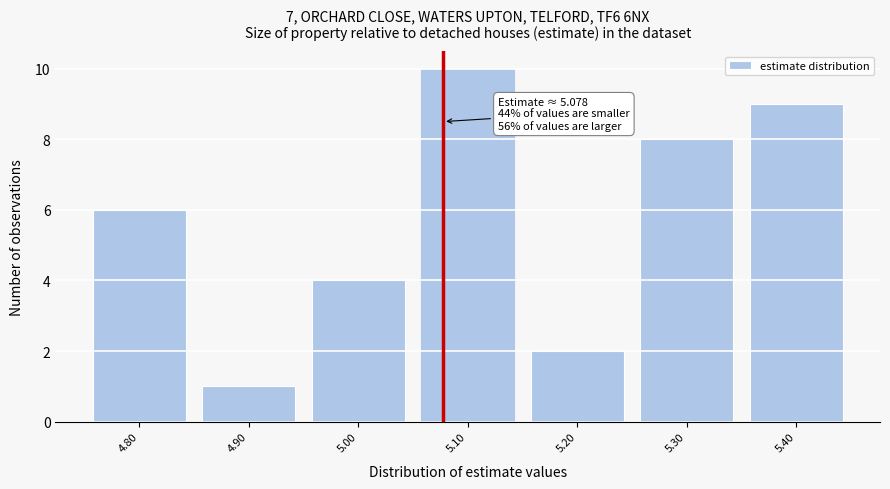

Which range on the x-axis has the tallest bar?

5.05 to 5.15